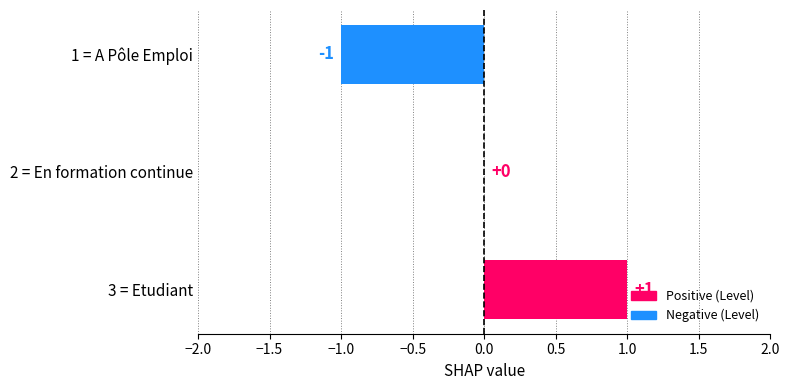

Which label corresponds to the largest value in the chart?

3 = Etudiant